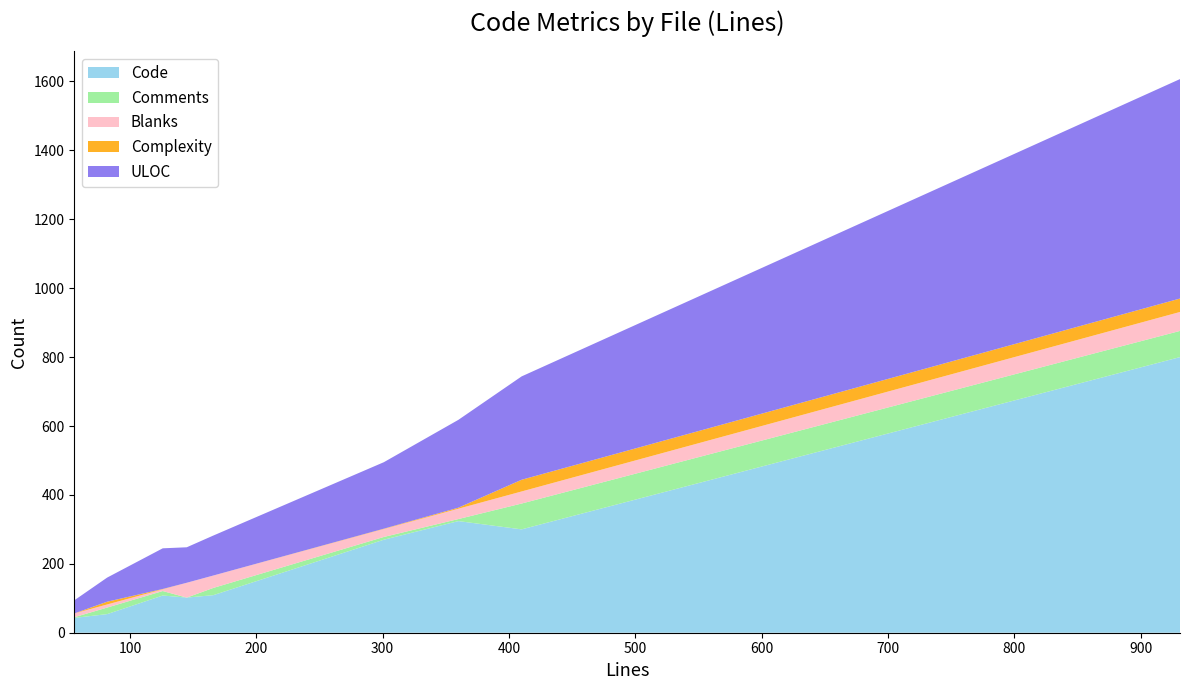

What is the highest value of the Code series?

800